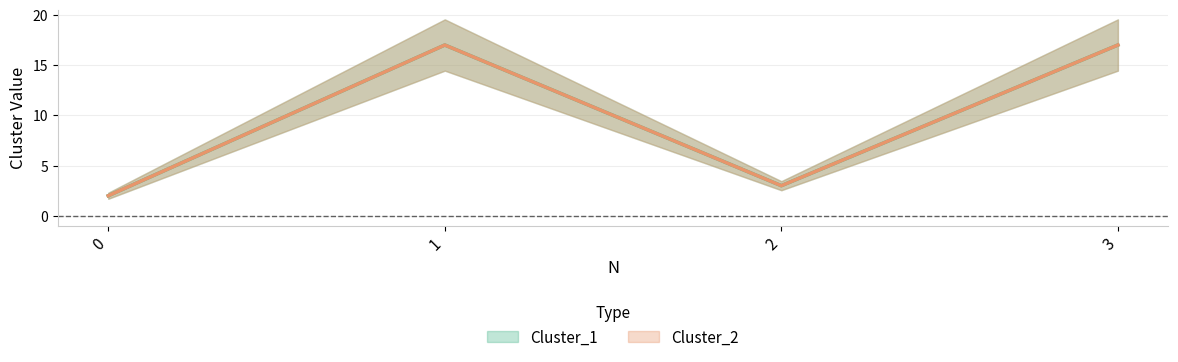

In Cluster_1, how many points are lower than both neighbors (excluding endpoints)?

1